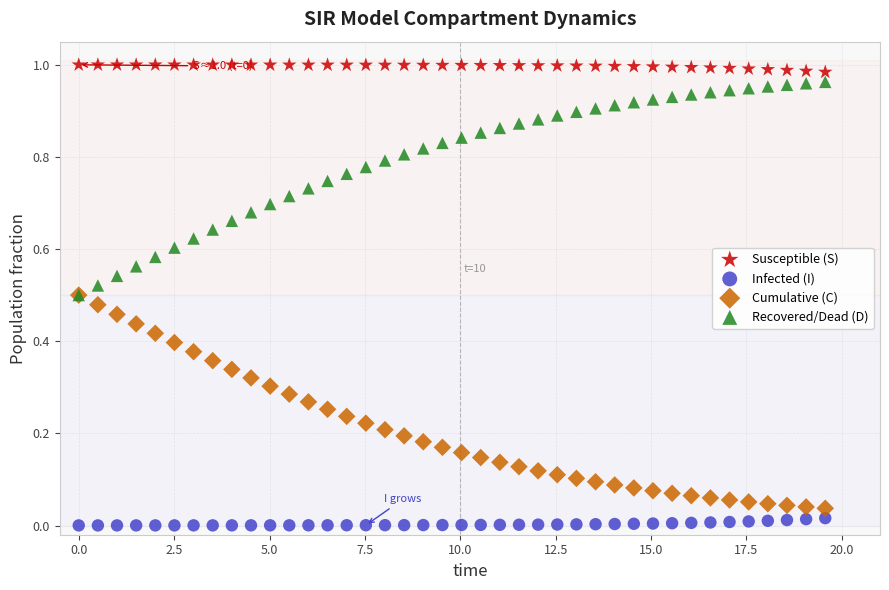

Which series reaches the maximum Y coordinate?

Susceptible (S)